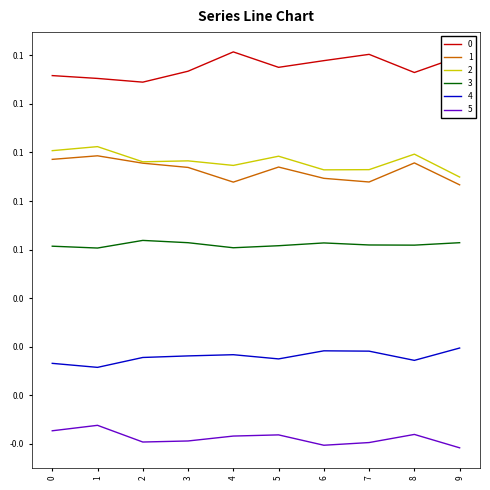

True or false: 3 and 0 cross at least once.

False